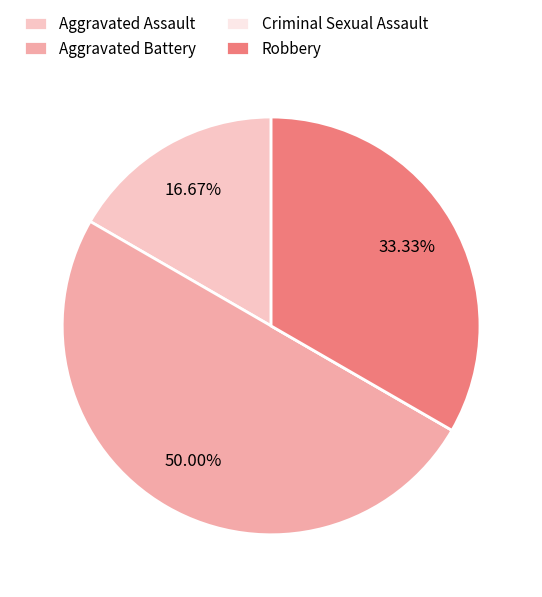

Is it true that Robbery is 26% of the pie?

False